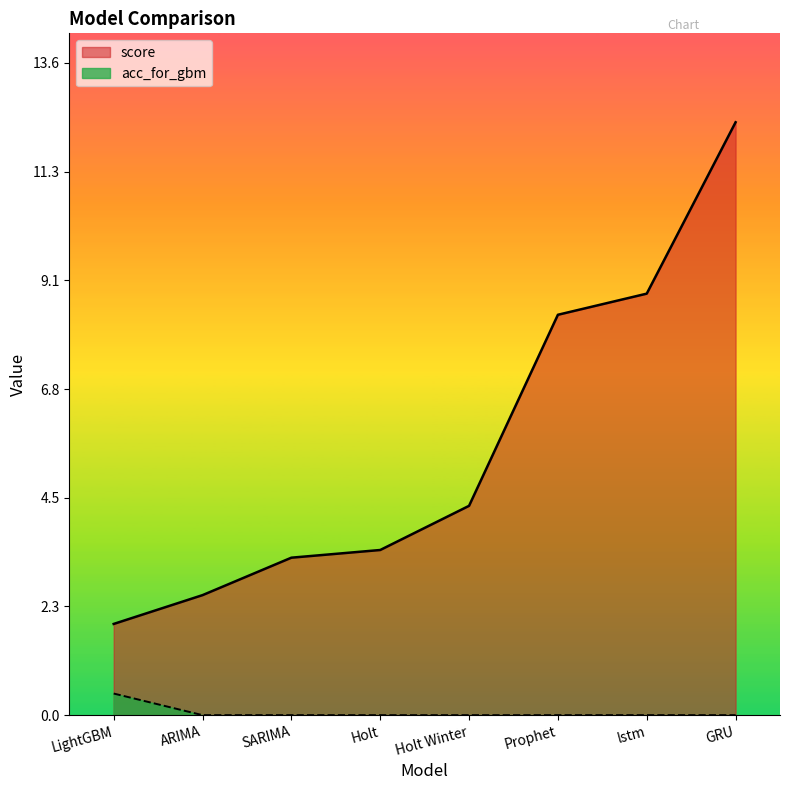

True or false: score and acc_for_gbm cross at least once.

False